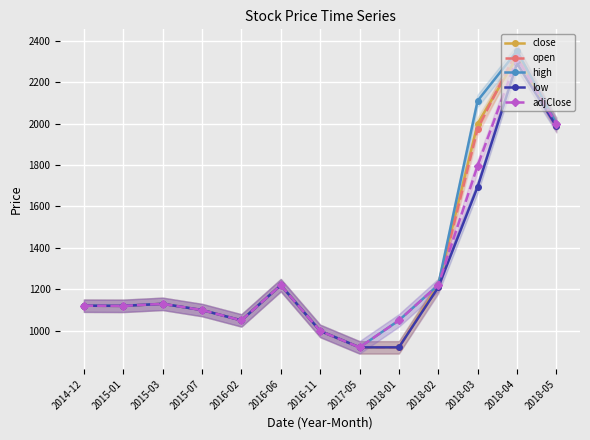

At how many categories does at least one series exceed 2253?

1